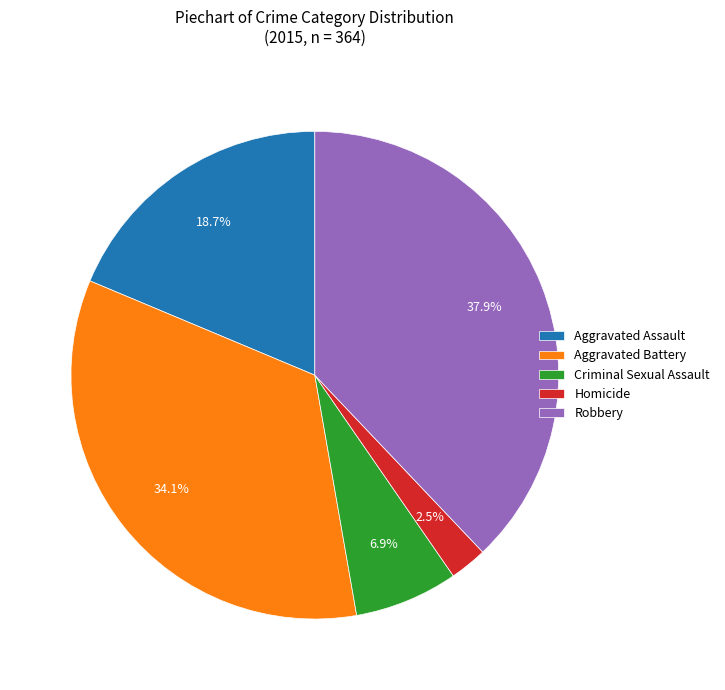

To the nearest percent, what is the combined percentage of Aggravated Battery and Criminal Sexual Assault?

41%